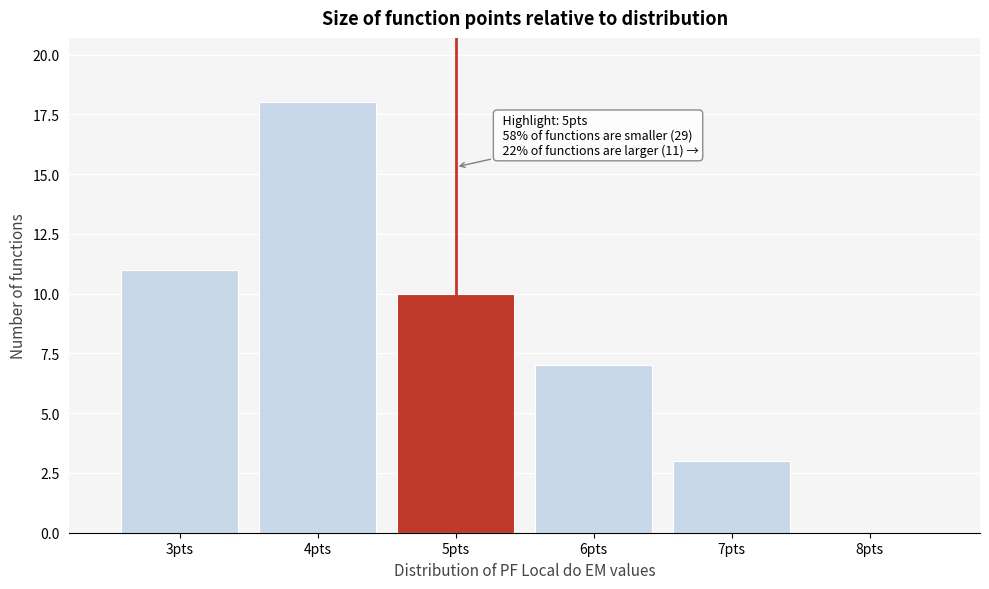

Which range on the x-axis has the tallest bar?

3.5 to 4.5